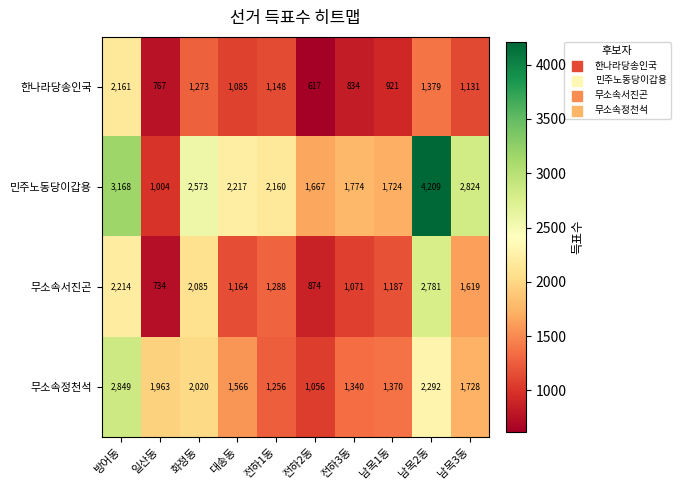

What is the sum of all 한나라당송인국 values?

11316